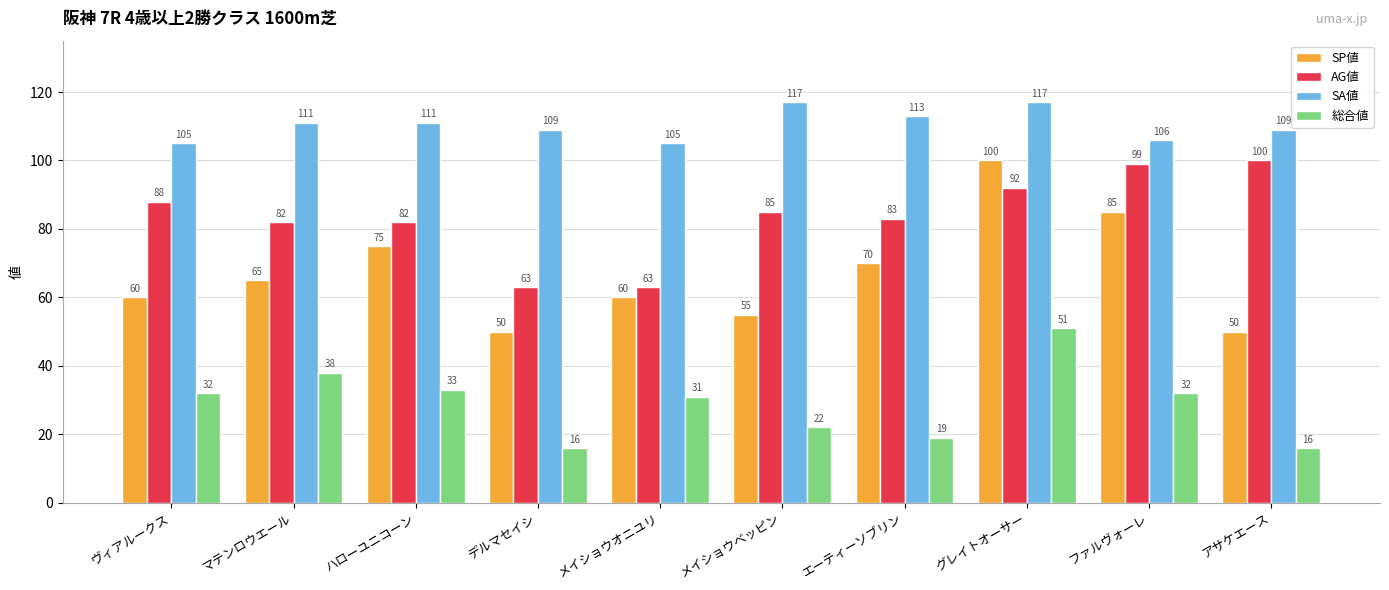

What are all the series names shown in the legend?

SP値, AG値, SA値, 総合値